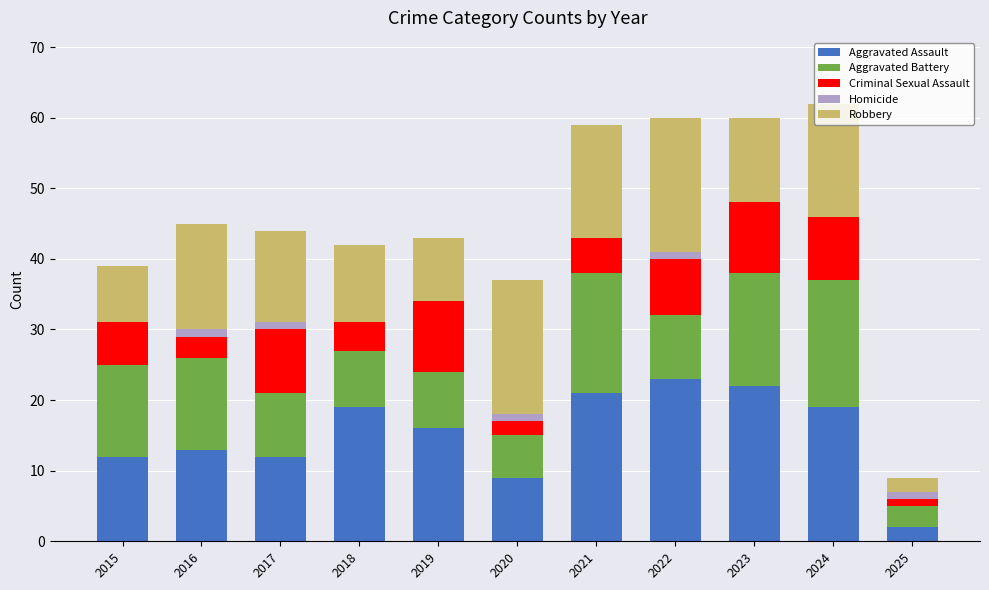

Does the chart contain stacked bars?

Yes